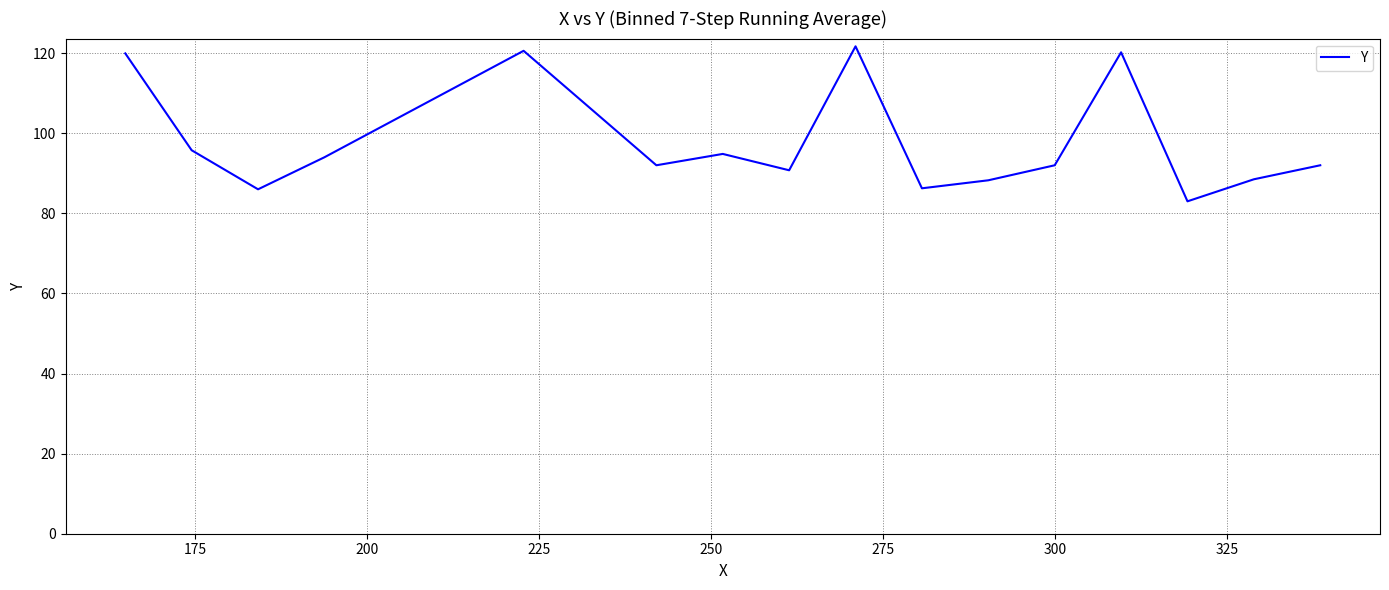

What is the minimum value shown in the chart?

83.0